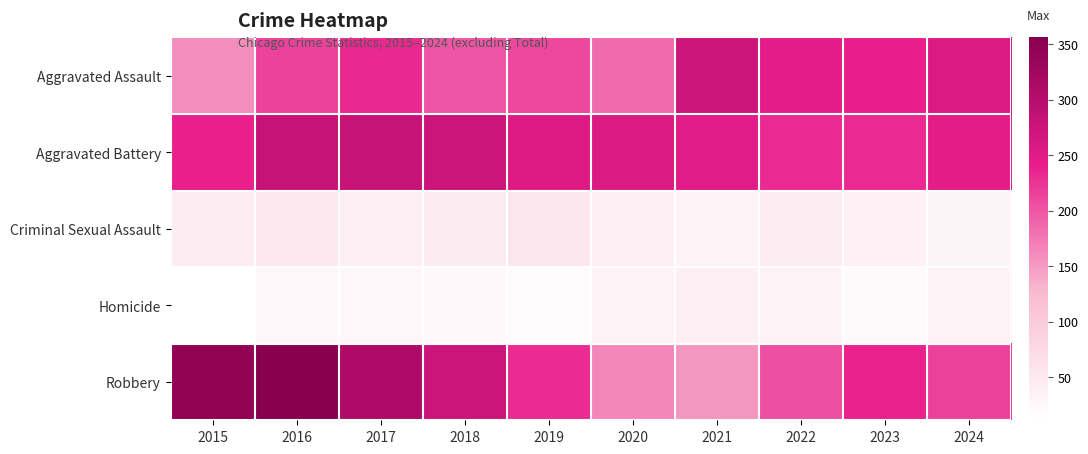

Between 2024 and 2023, which is larger?

2024